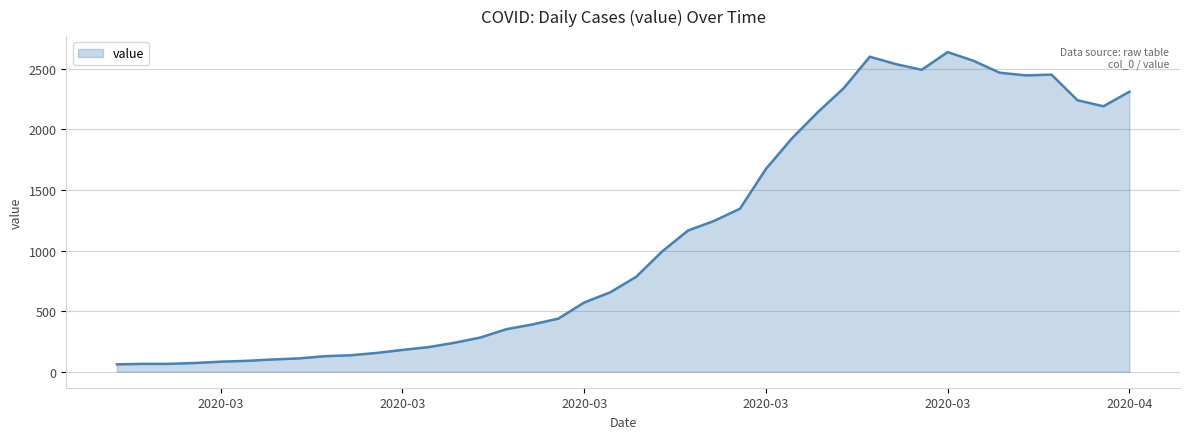

What is the maximum value shown in the chart?

2637